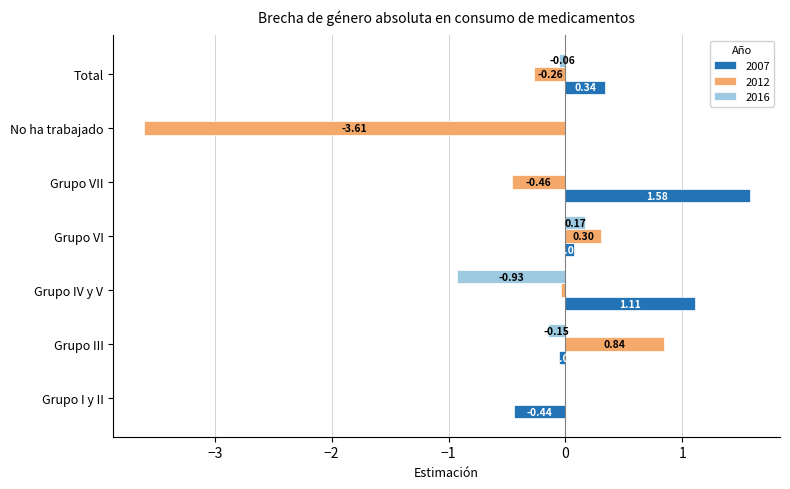

Which series changed the most between Grupo IV y V and No ha trabajado?

2012